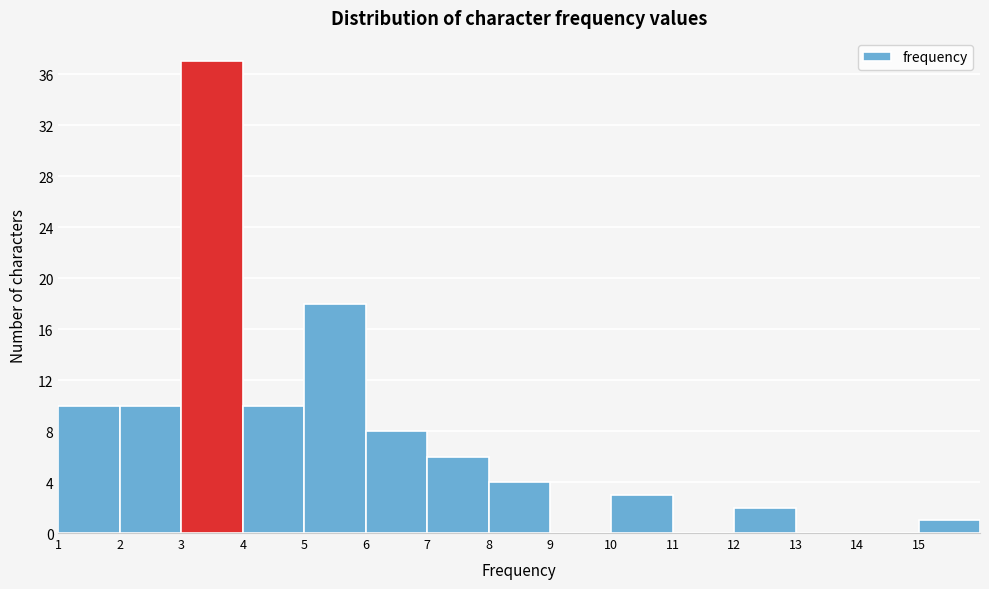

Reading left to right, list every bar in this chart as the range it spans on the x-axis followed by its height. The values are not printed on the chart, so give them approximately, as read against the axis.

1 to 2: 10
2 to 3: 10
3 to 4: 37
4 to 5: 10
5 to 6: 18
6 to 7: 8
7 to 8: 6
8 to 9: 4
9 to 10: 0
10 to 11: 3
11 to 12: 0
12 to 13: 2
13 to 14: 0
14 to 15: 0
15 to 16: 1